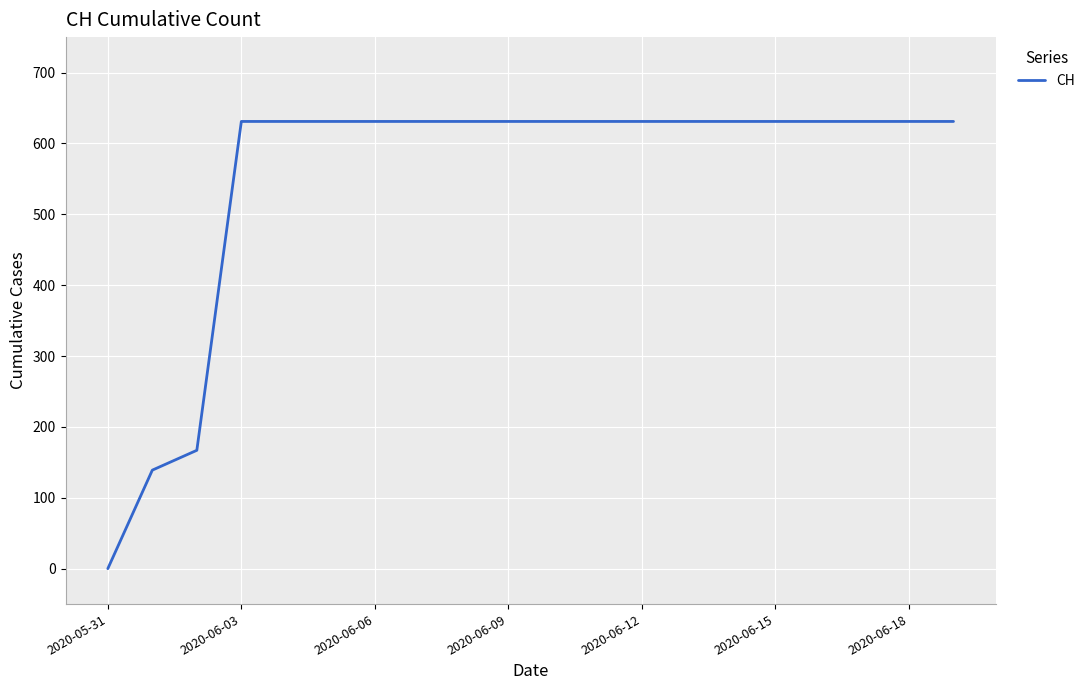

Reading left to right, transcribe all the data shown in this chart.

0	139	167	631	631	631	631	631	631	631	631	631	631	631	631	631	631	631	631	631